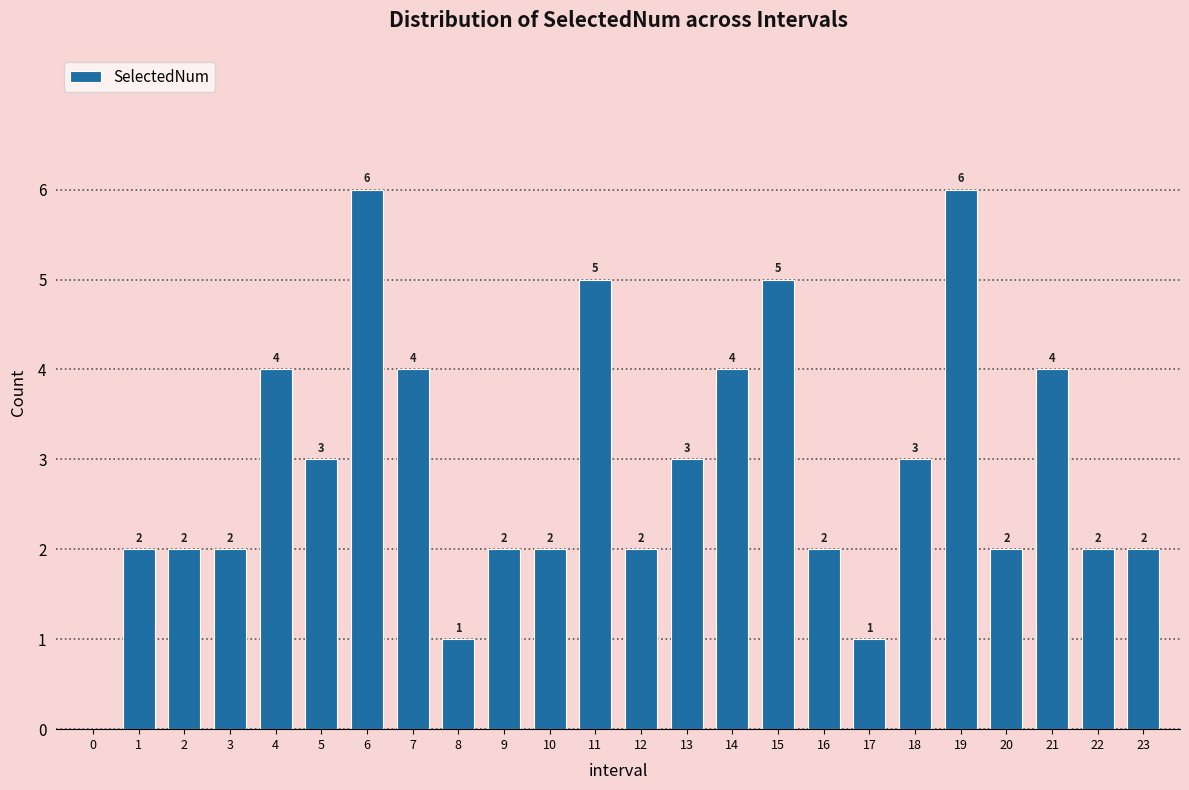

Reading left to right, transcribe all the data shown in this chart.

0=0	1=2	2=2	3=2	4=4	5=3	6=6	7=4	8=1	9=2	10=2	11=5	12=2	13=3	14=4	15=5	16=2	17=1	18=3	19=6	20=2	21=4	22=2	23=2